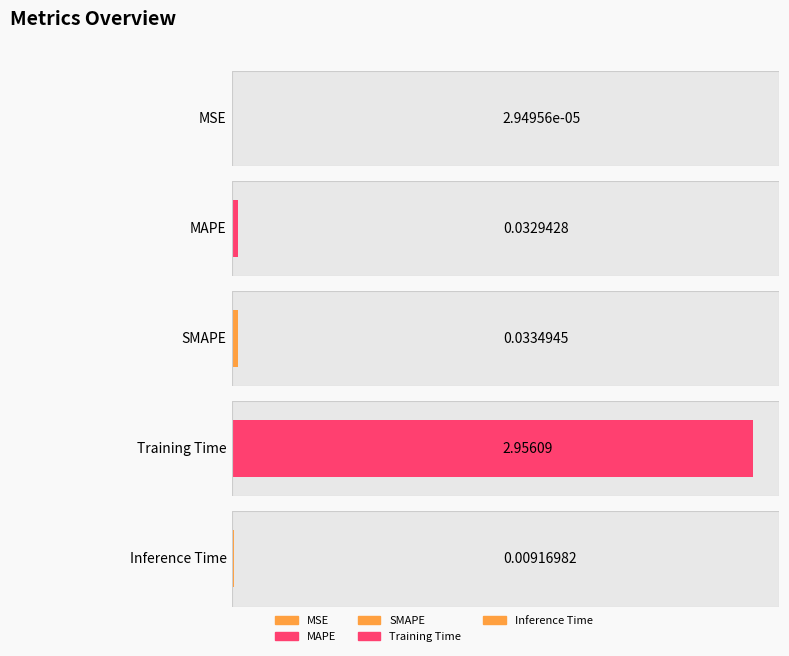

What is the greatest value displayed?

3.0